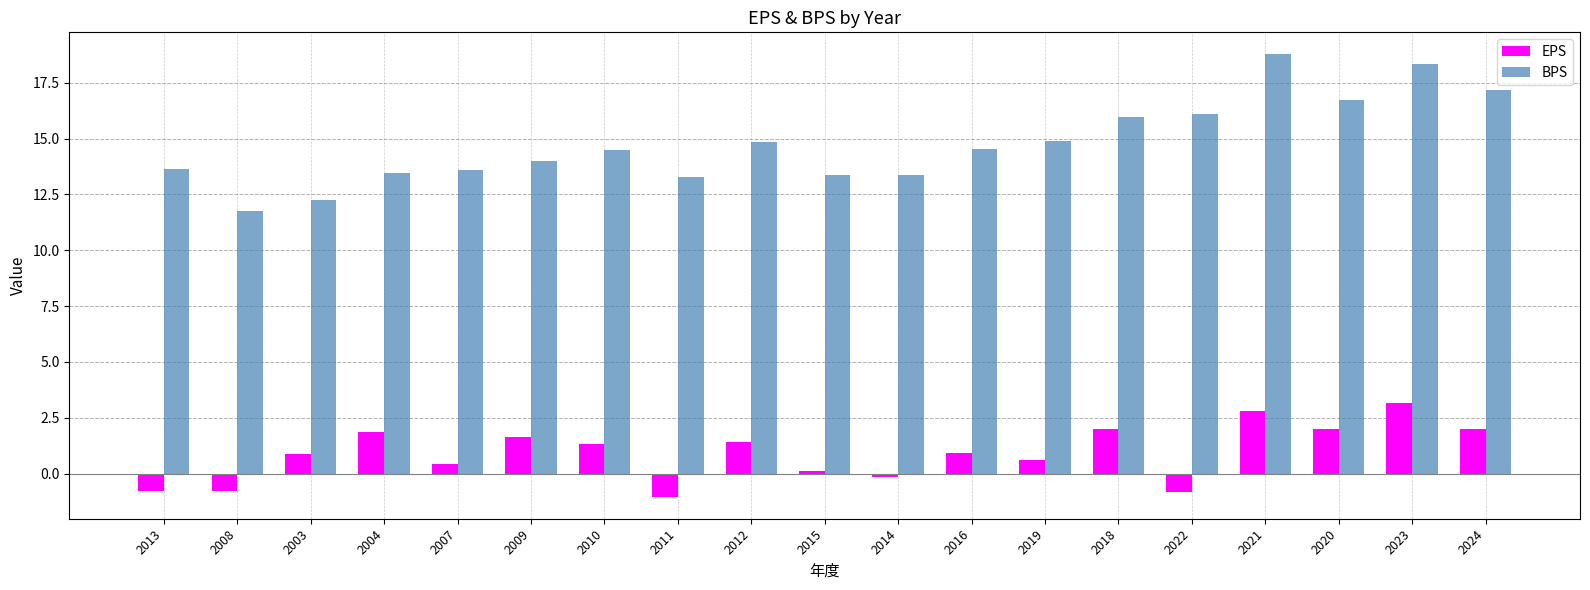

Which series has the largest range (max minus min)?

BPS